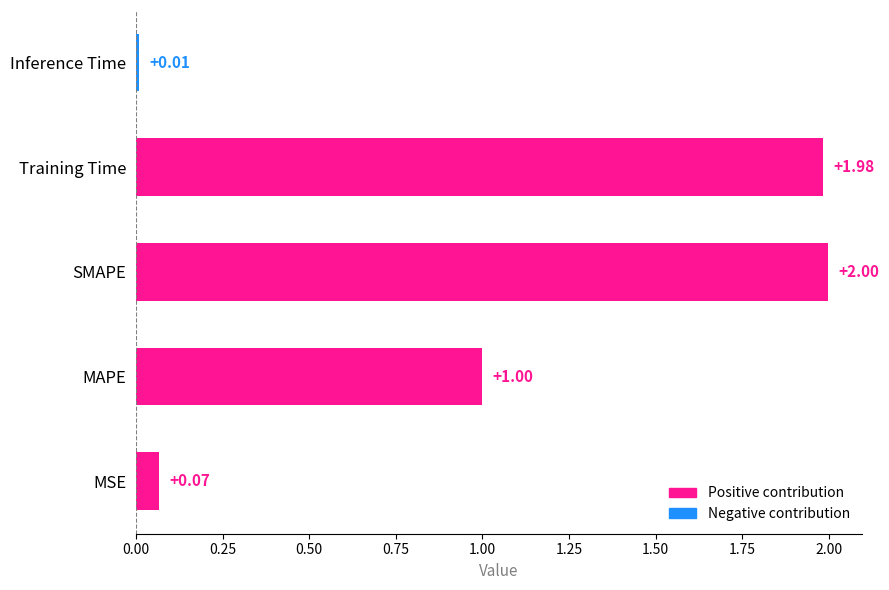

Where is the data nearest to the value 1?

MAPE